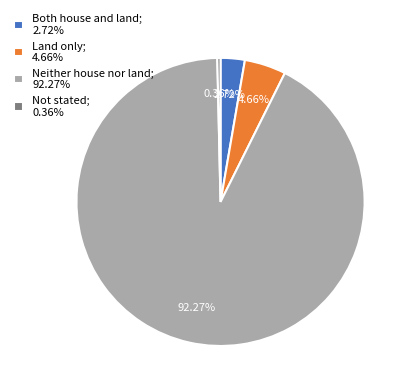

To the nearest percent, what is the difference between the Both house and land and Not stated slice percentages?

2%